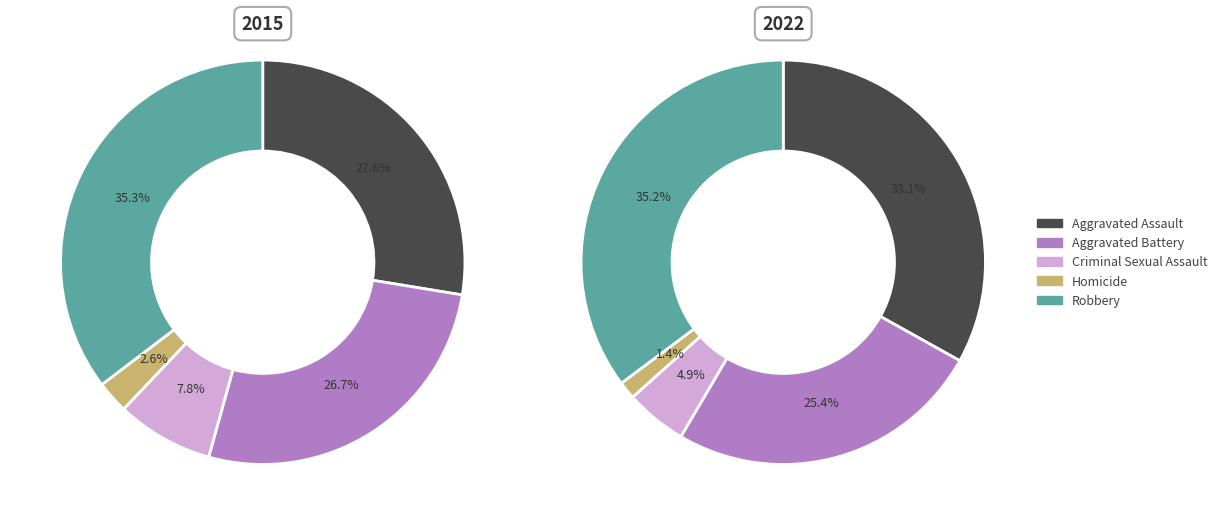

Rank the categories by 2015 value from highest to lowest.

Robbery, Aggravated Assault, Aggravated Battery, Criminal Sexual Assault, Homicide